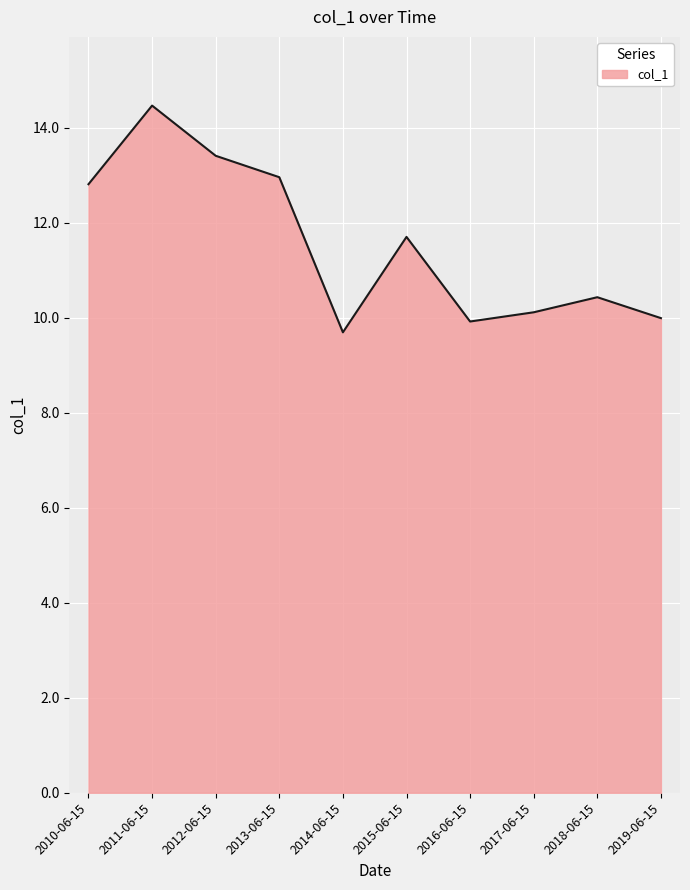

Reading left to right, list all the values displayed in this chart.

12.8	14.5	13.4	13.0	9.7	11.7	9.9	10.1	10.4	10.0